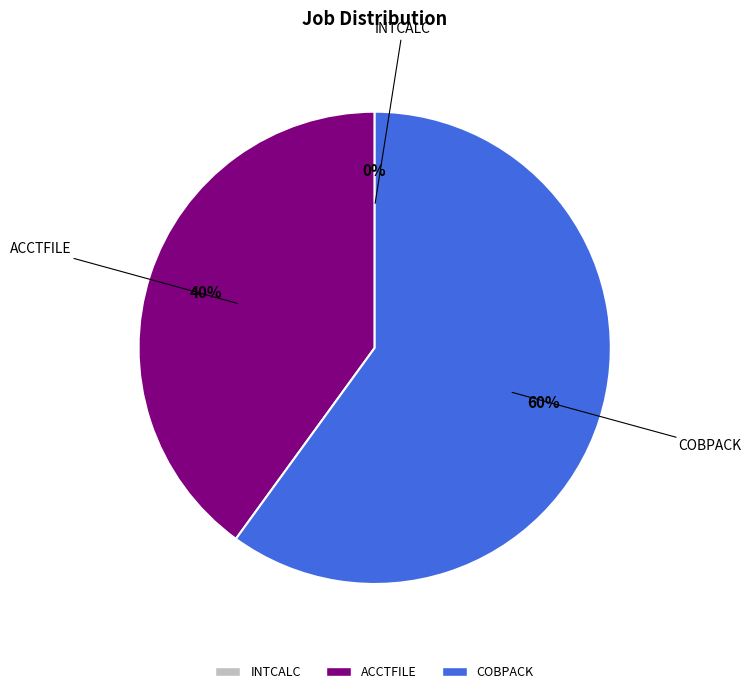

What portion of the pie excludes INTCALC?

100.0%